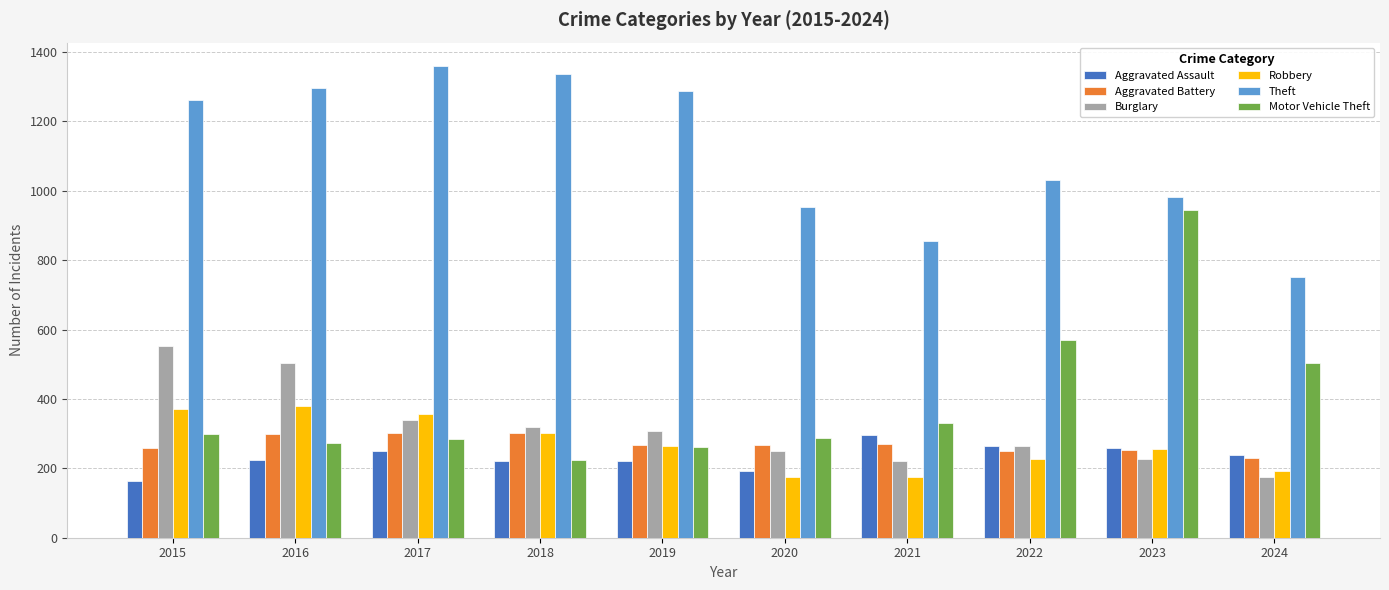

Which series changed the most between 2017 and 2018?

Motor Vehicle Theft